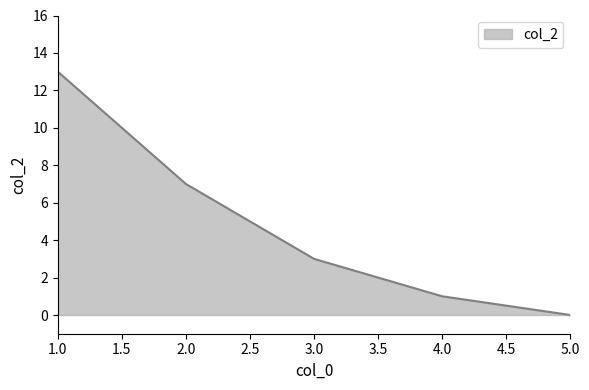

Rank the categories by value from highest to lowest.

1.0, 2.0, 3.0, 4.0, 5.0